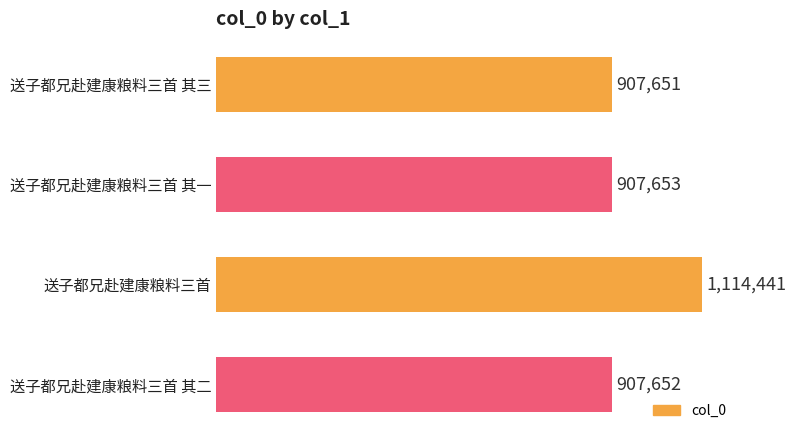

What is the difference between the maximum and minimum values?

206790